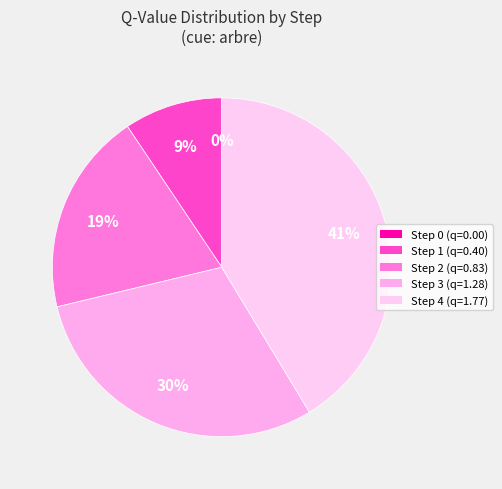

What is the total percentage of Step 3 and Step 4?

71.2%